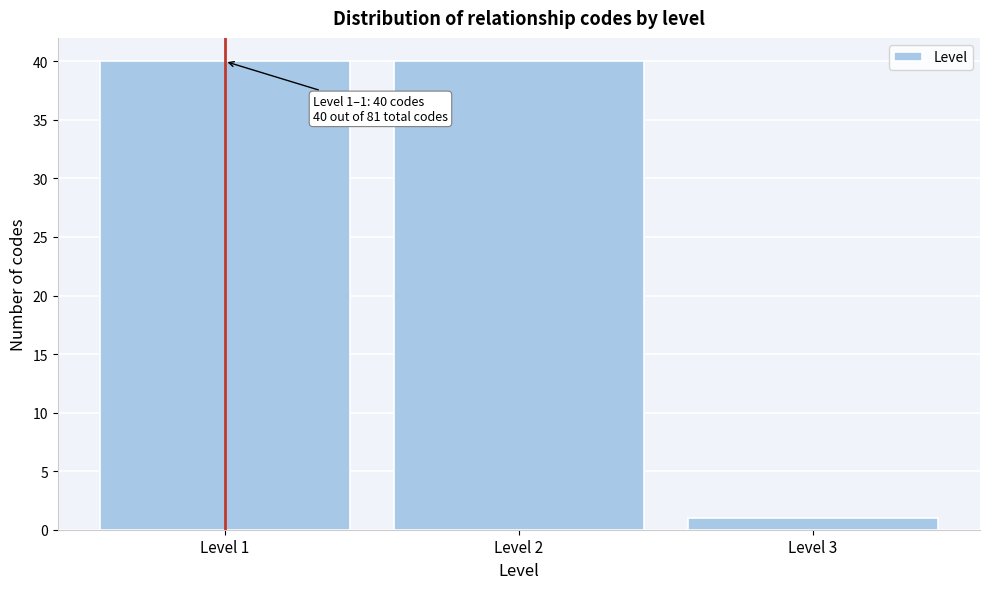

Reading left to right, transcribe all the data shown in this chart.

Level 1=40	Level 2=40	Level 3=1